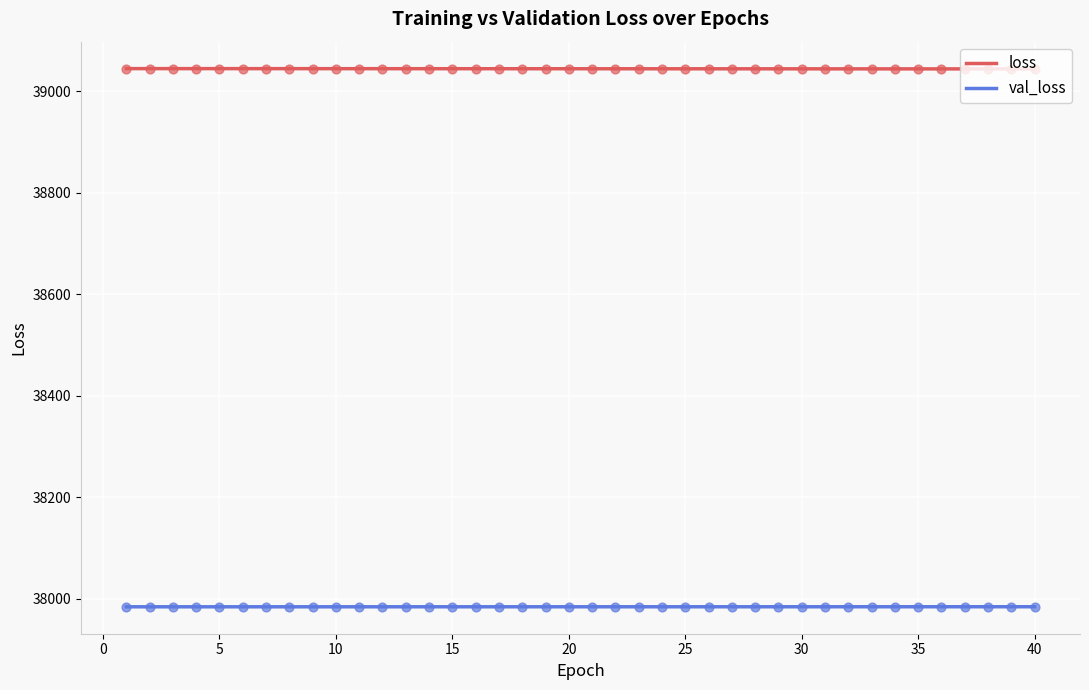

Which series has the largest Y range (max minus min)?

loss